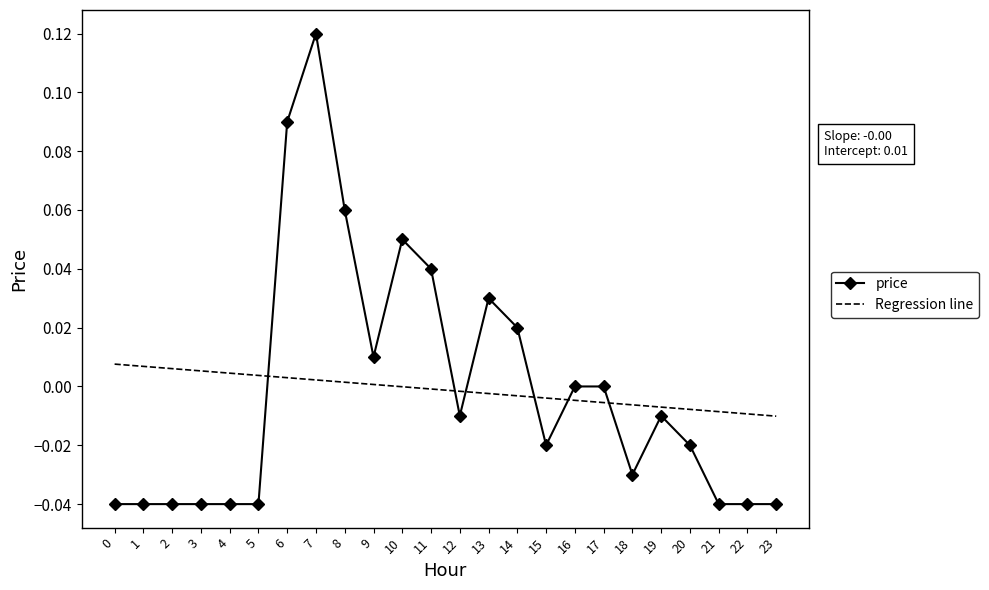

Reading left to right, transcribe all the data shown in this chart.

-0.0	-0.0	-0.0	-0.0	-0.0	-0.0	0.1	0.1	0.1	0.0	0.1	0.0	-0.0	0.0	0.0	-0.0	0.0	0.0	-0.0	-0.0	-0.0	-0.0	-0.0	-0.0